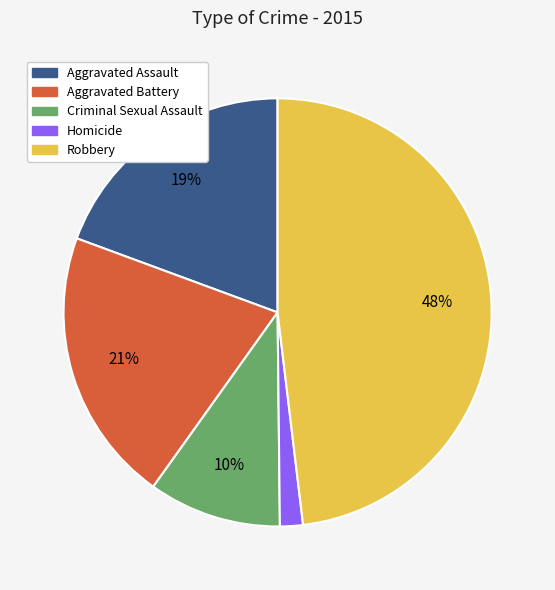

Is it true that Aggravated Assault is 19% of the pie?

True